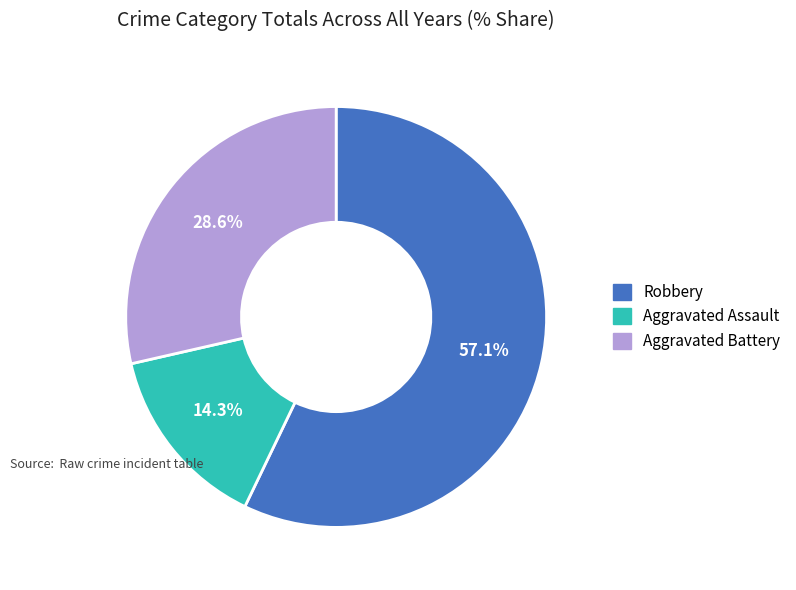

What is the ratio of the value at Aggravated Battery to the value at Robbery?

0.5